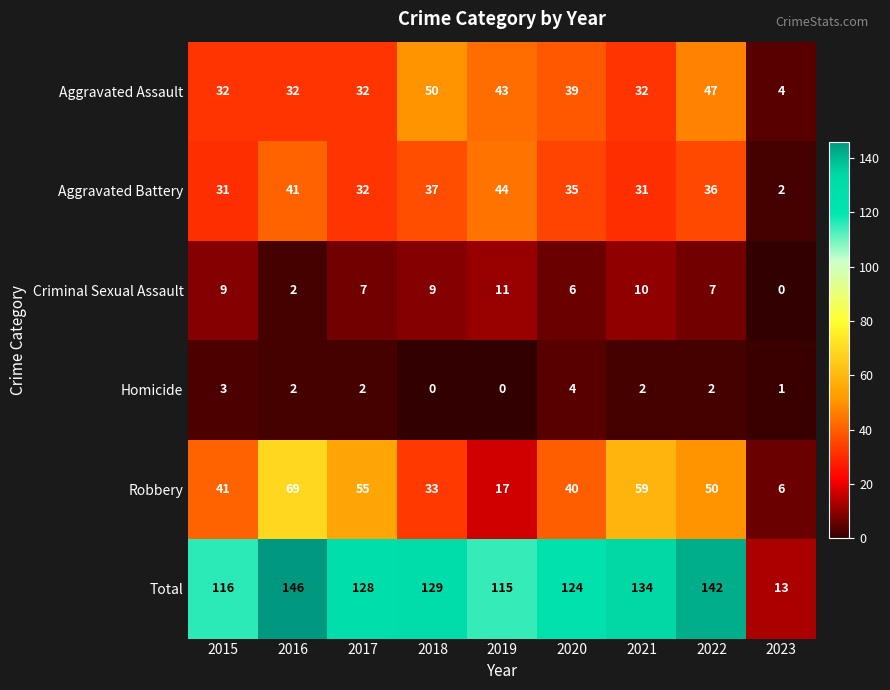

Between 2018 and 2020, which series saw the biggest shift?

Aggravated Assault